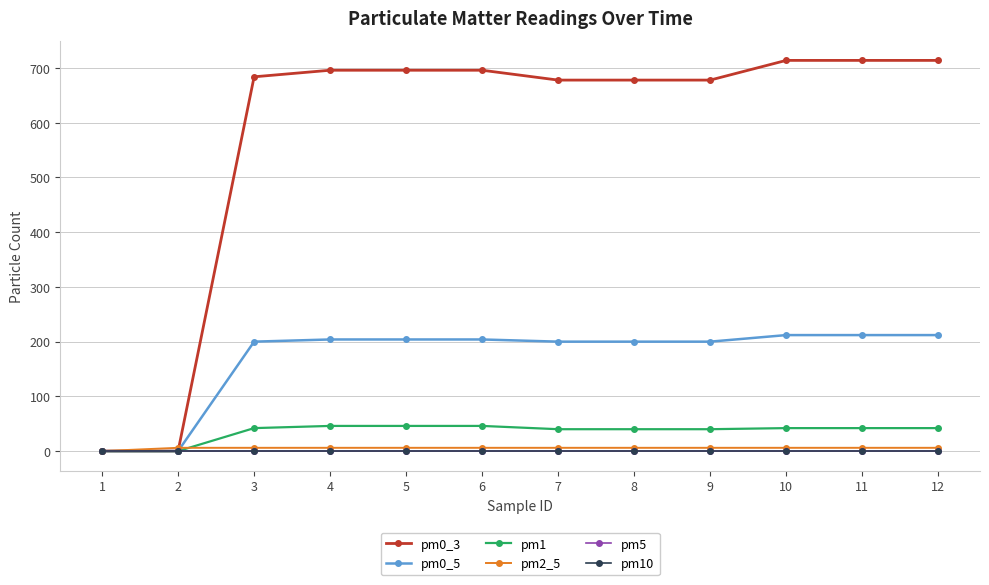

True or false: pm2_5 and pm5 cross at least once.

False